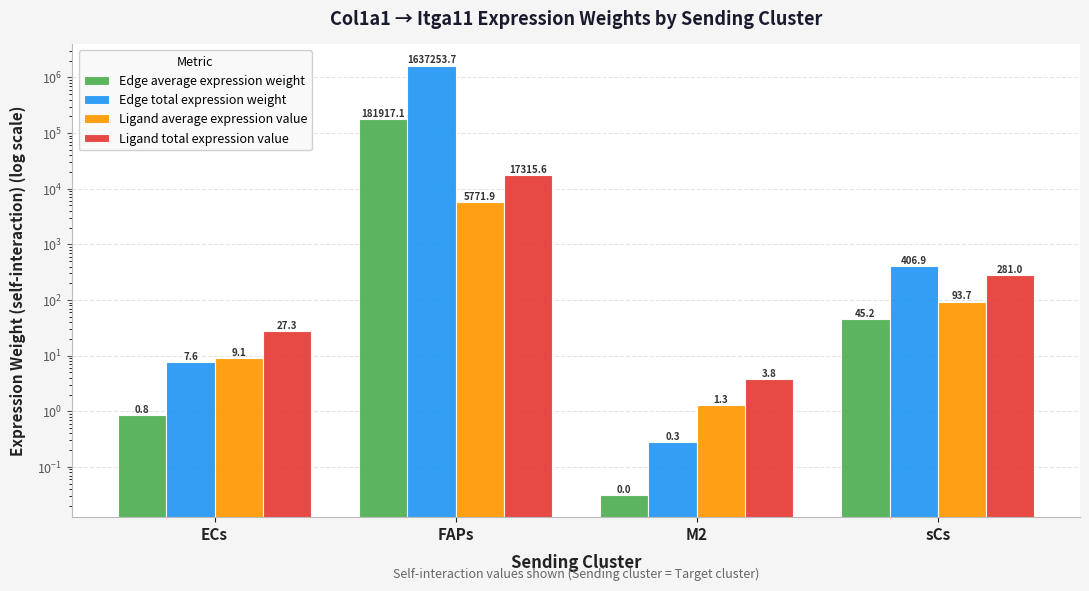

What value does the Edge total expression weight series have at M2?

0.3